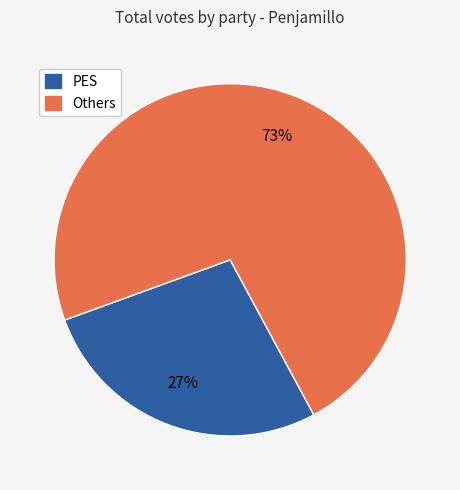

Is there a majority slice in this chart?

Yes